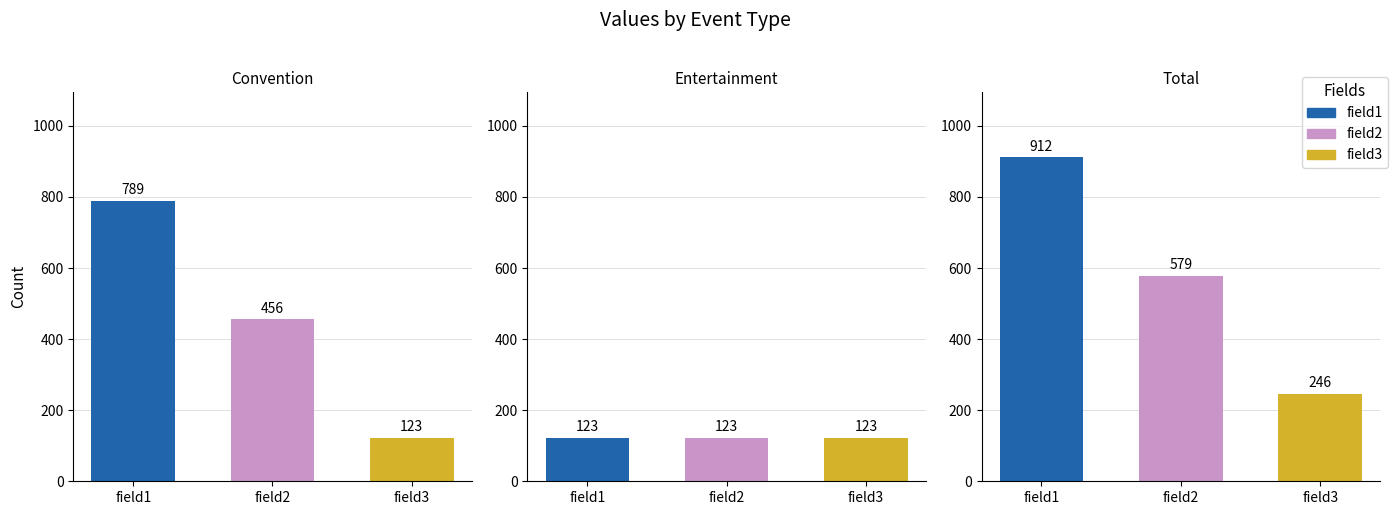

Reading left to right, what are all the values shown in this chart?

field1: 789	123	912
field2: 456	123	579
field3: 123	123	246